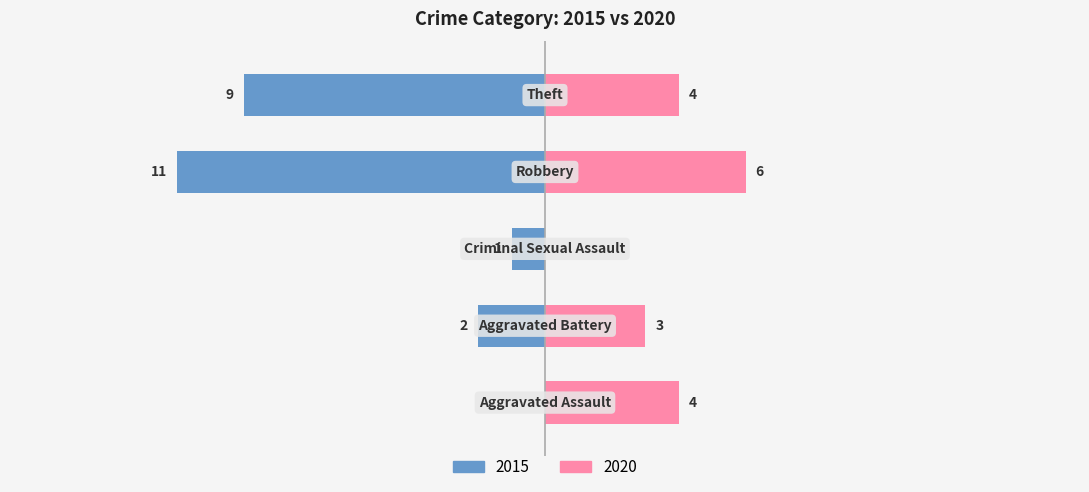

Which has a higher value, Criminal Sexual Assault or Robbery?

Robbery